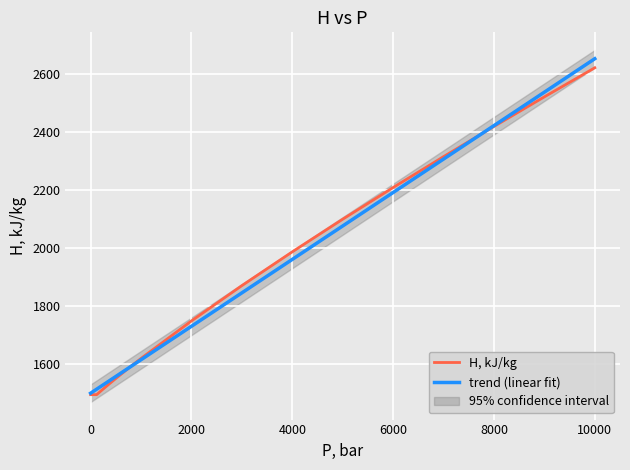

How many values in the trend (linear fit) series are below 1613?

10